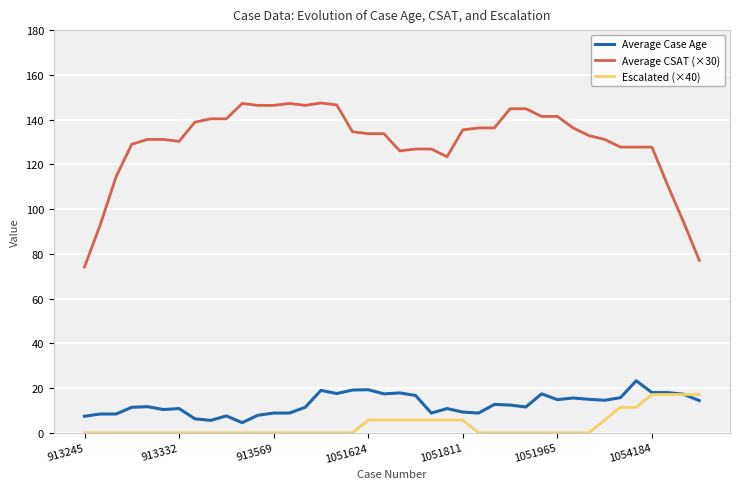

What is the sum of all Average CSAT (×30) values?

5201.4